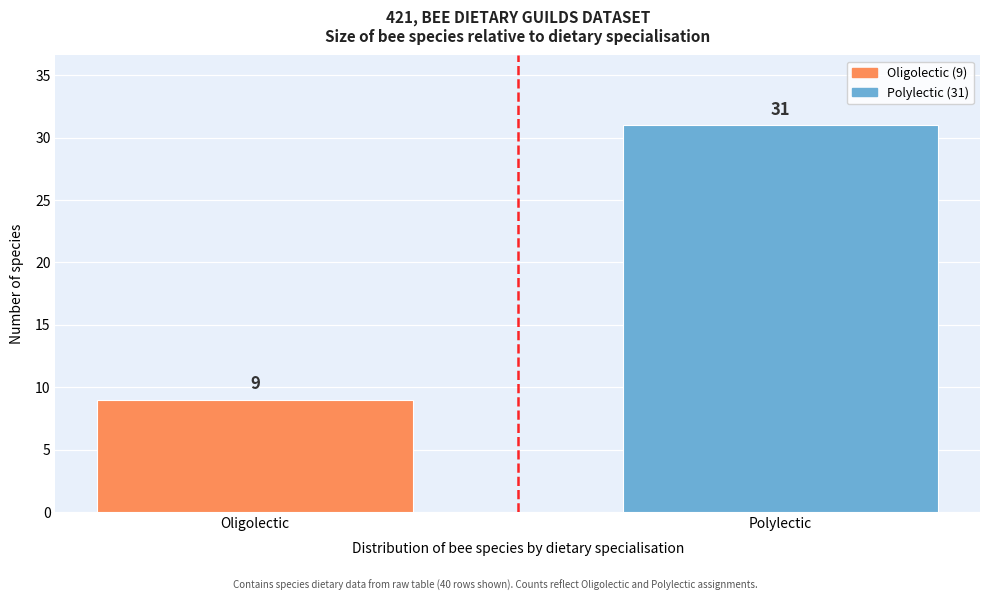

Reading left to right, list all the values displayed in this chart.

Oligolectic=9	Polylectic=31